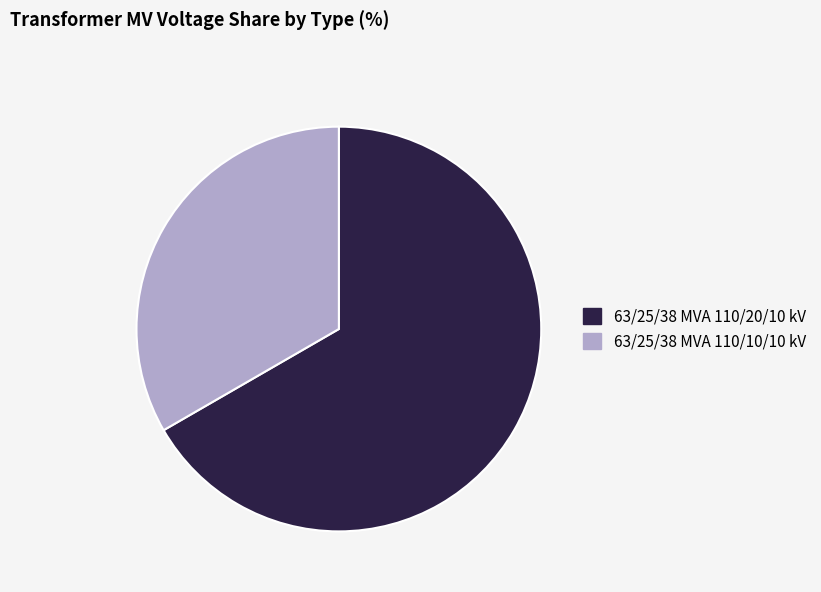

Approximately how many times larger is the value at 63/25/38 MVA 110/20/10 kV compared to 63/25/38 MVA 110/10/10 kV?

2.0